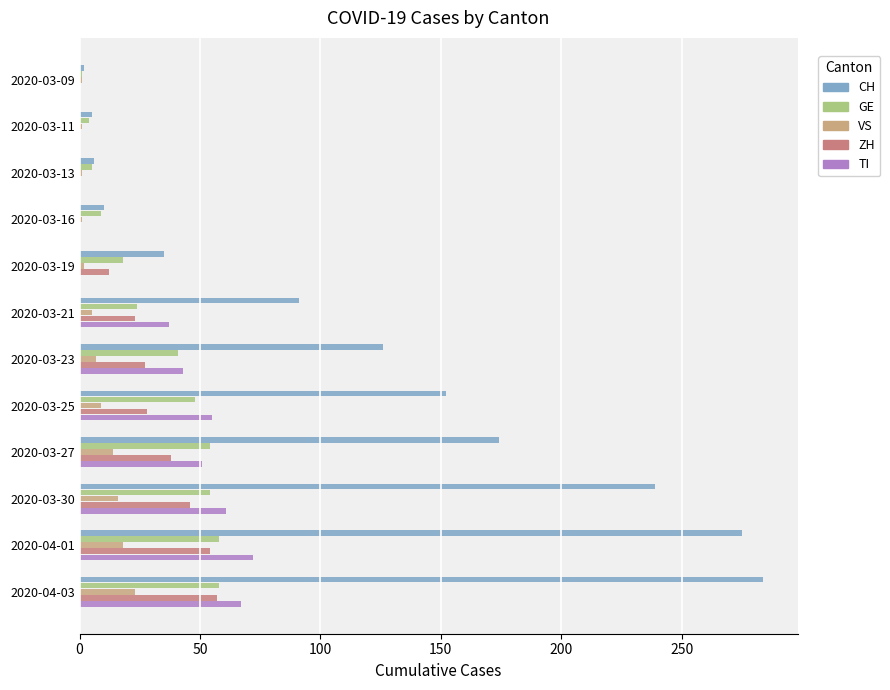

What is the total value across all series at 2020-03-27?

331